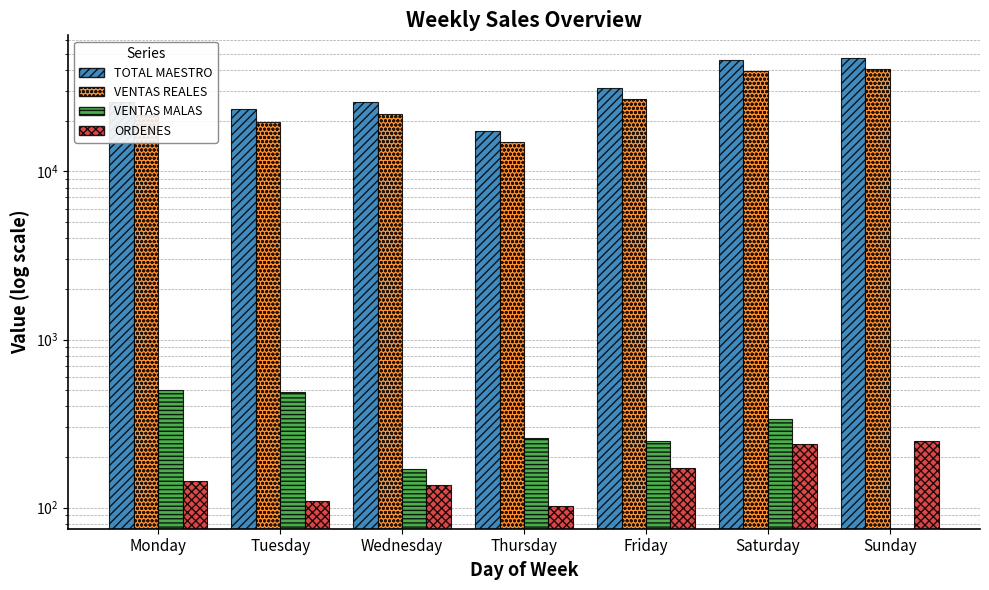

Which has a higher value, Wednesday or Thursday?

Wednesday